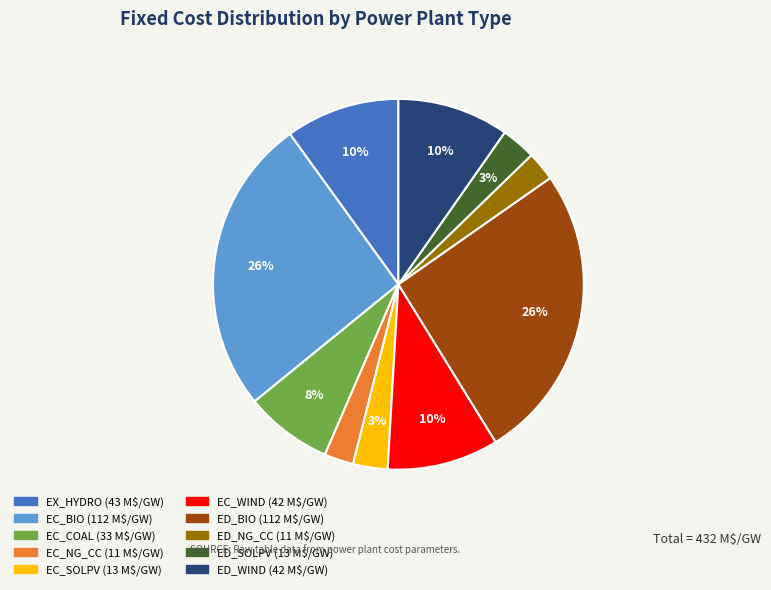

To the nearest percent, what portion does EC_SOLPV represent?

3%